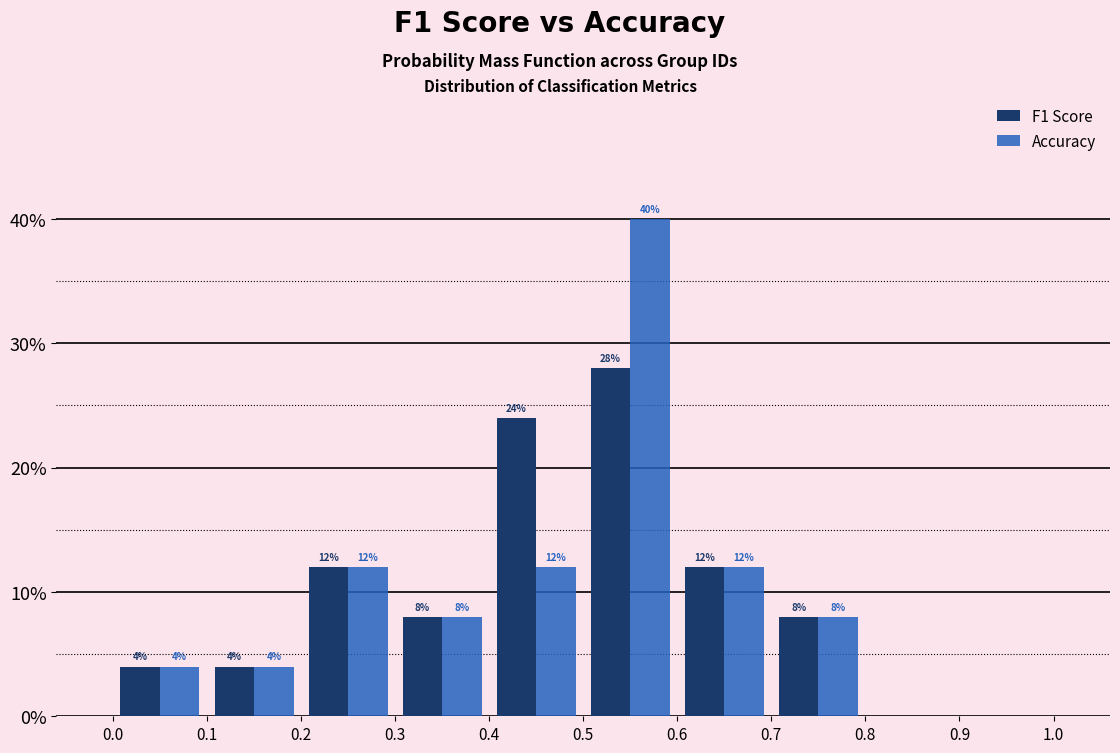

In the F1 Score series, which range on the x-axis has the tallest bar?

0.5 to 0.6